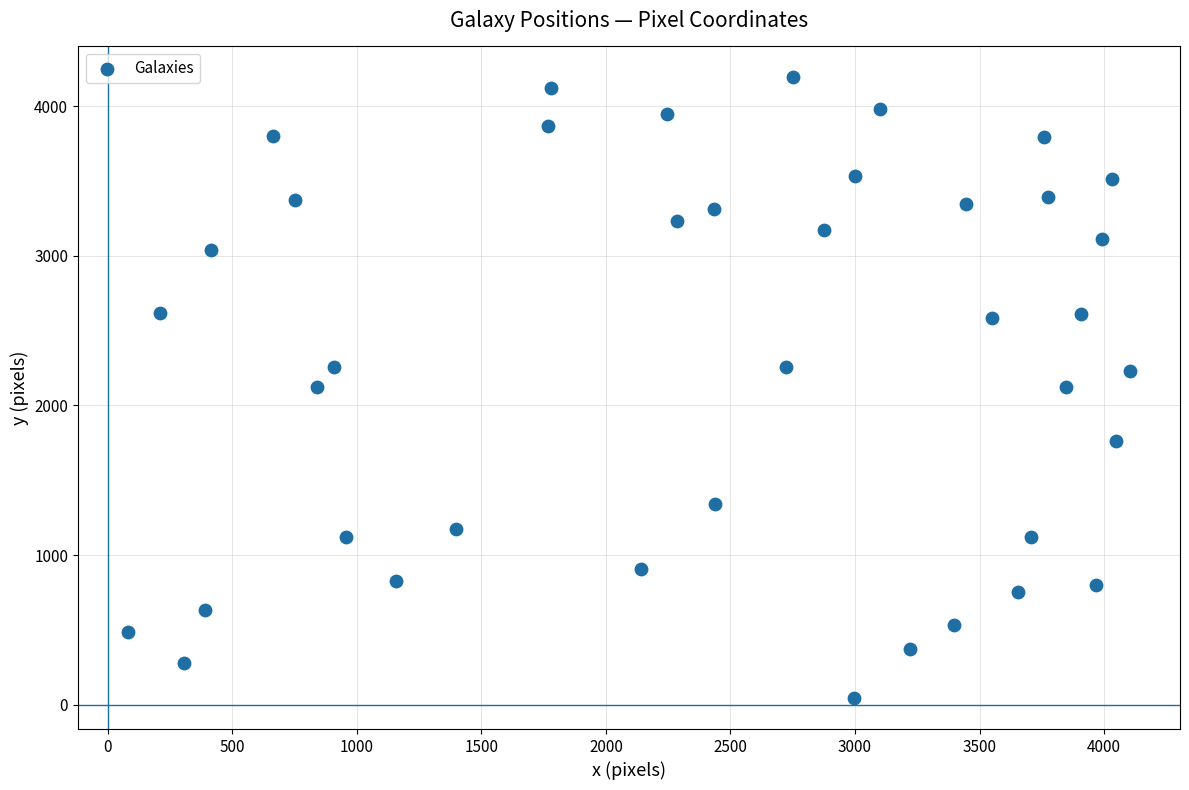

What is the range of X values (max minus min)?

4022.1